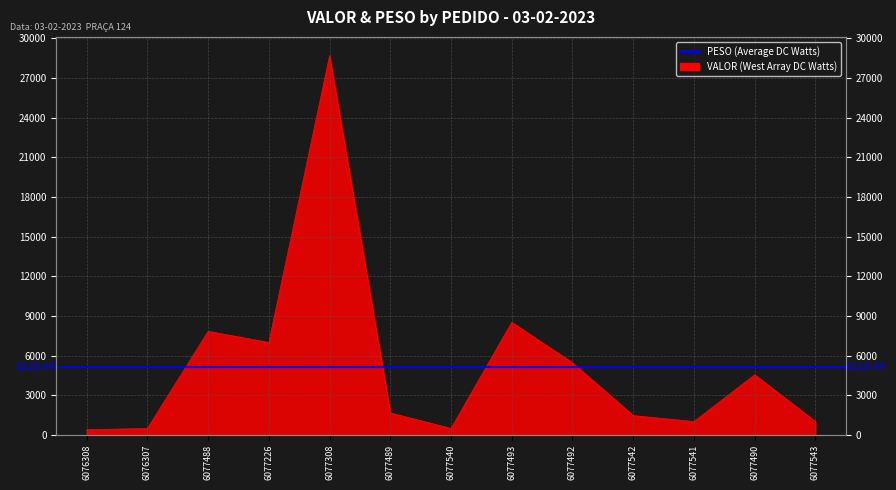

At which category does the chart reach its peak across all series?

6077308